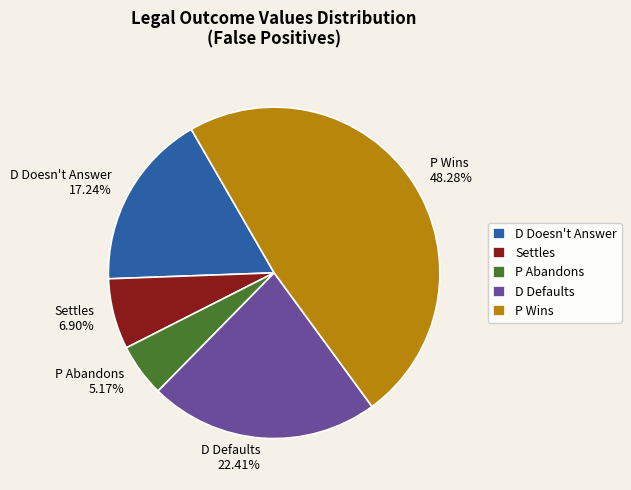

To the nearest percent, what percentage of the pie is D Defaults?

22%